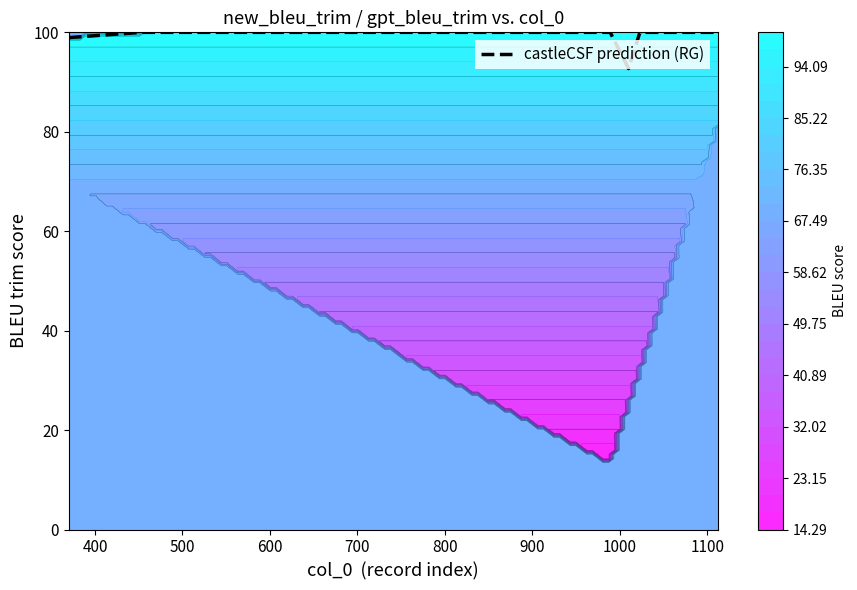

What is the minimum value for castleCSF prediction (RG)?

92.7